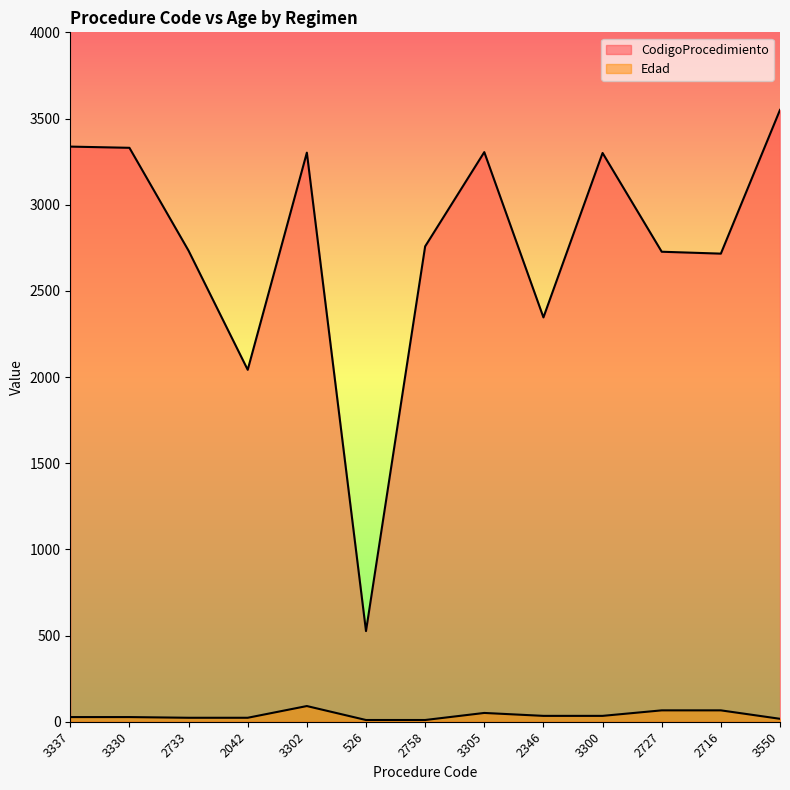

Where is CodigoProcedimiento nearest to the value 2038?

2042